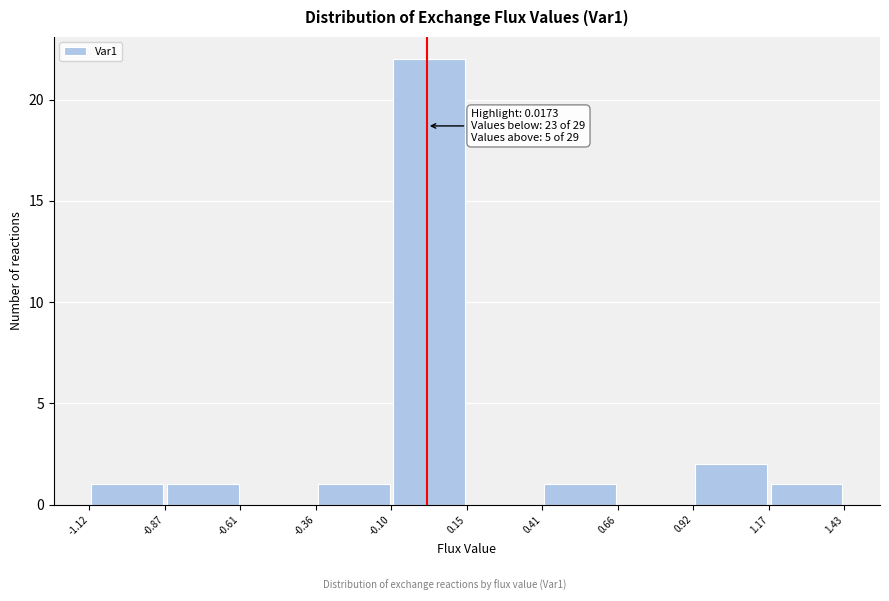

Which range on the x-axis has the tallest bar?

-0.10 to 0.15